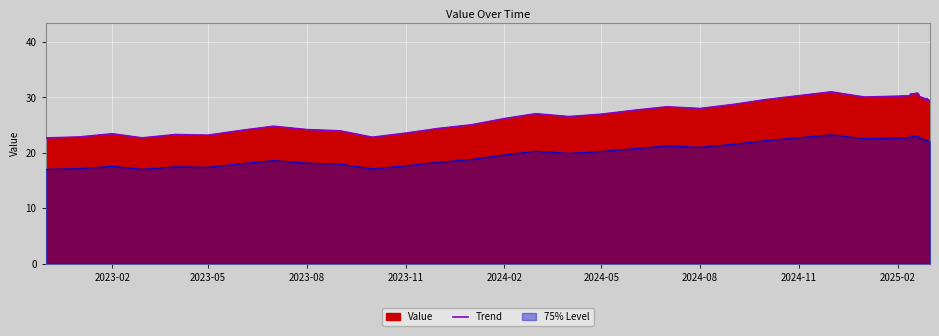

What is the value of the 39th point from the left?

29.8